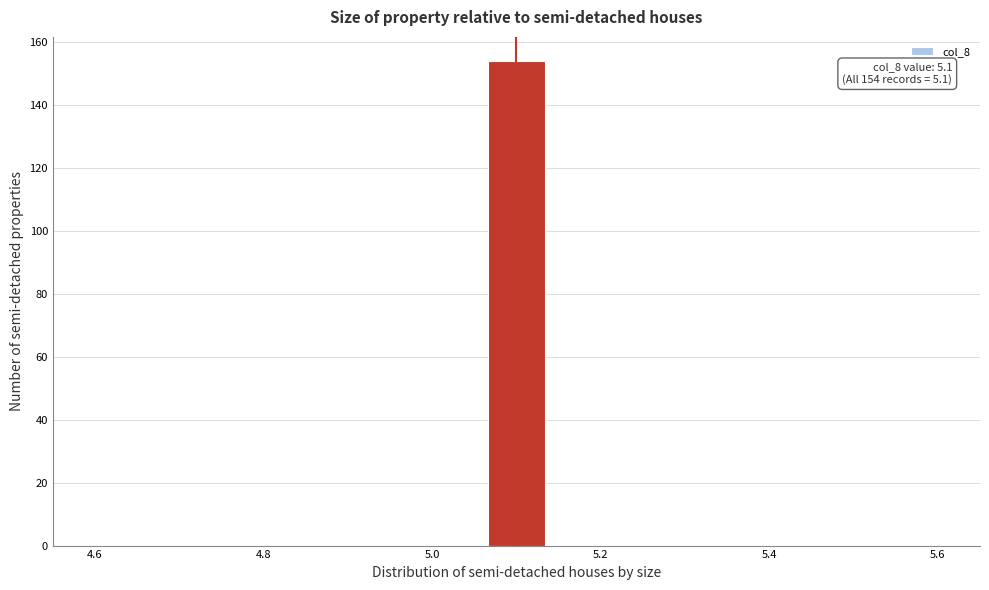

Read against the x-axis, roughly where is the centre of the tallest bar?

5.10